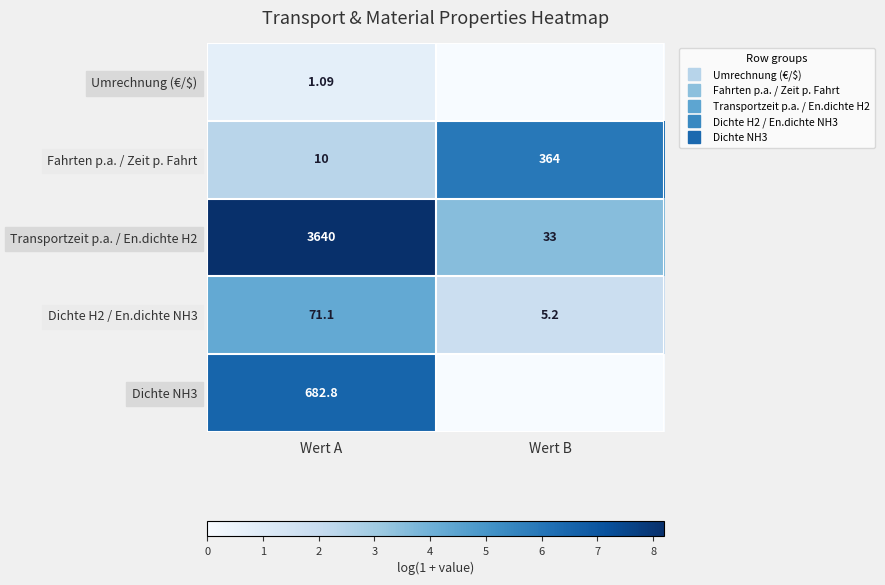

Which category has the highest value in the Dichte H2 / En.dichte NH3 series?

Wert A